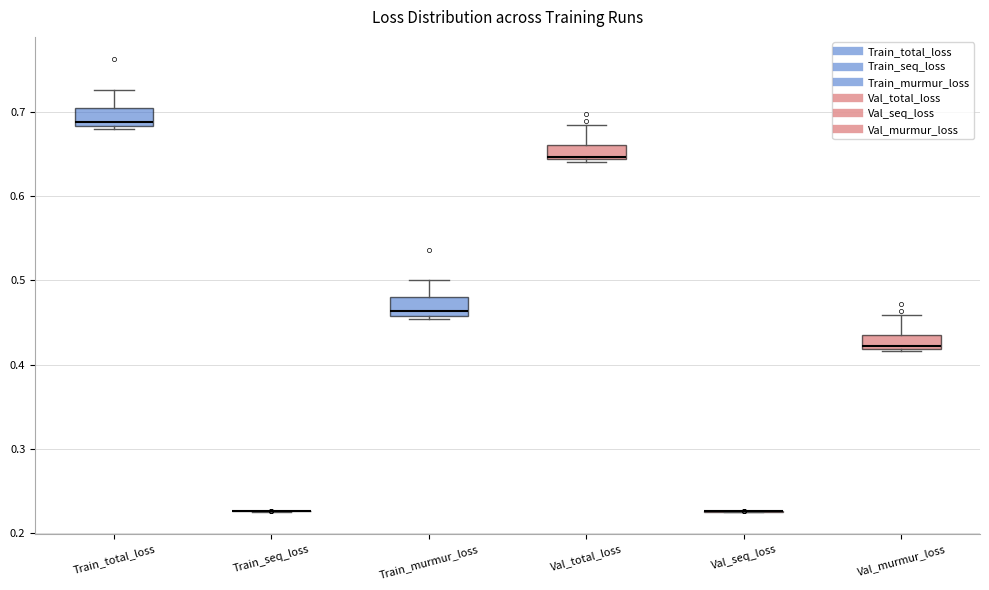

Reading left to right, read every box against the y-axis: the position of its median line, the range the box covers, and the ends of its whiskers. The values are not printed on the chart, so give them approximately, as read against the axis.

Train_total_loss: median 0.69, box 0.68 to 0.71, whiskers 0.68 (just below the box's lower edge) to 0.73
Train_seq_loss: box collapsed to a line at 0.23, whiskers 0.23 to 0.23
Train_murmur_loss: median 0.46 (just above the box's lower edge), box 0.46 to 0.48, whiskers 0.45 to 0.50
Val_total_loss: median 0.65, box 0.64 to 0.66, whiskers 0.64 (just below the box's lower edge) to 0.69
Val_seq_loss: box collapsed to a line at 0.23, whiskers 0.23 to 0.23
Val_murmur_loss: median 0.42, box 0.42 to 0.44, whiskers 0.42 (just below the box's lower edge) to 0.46